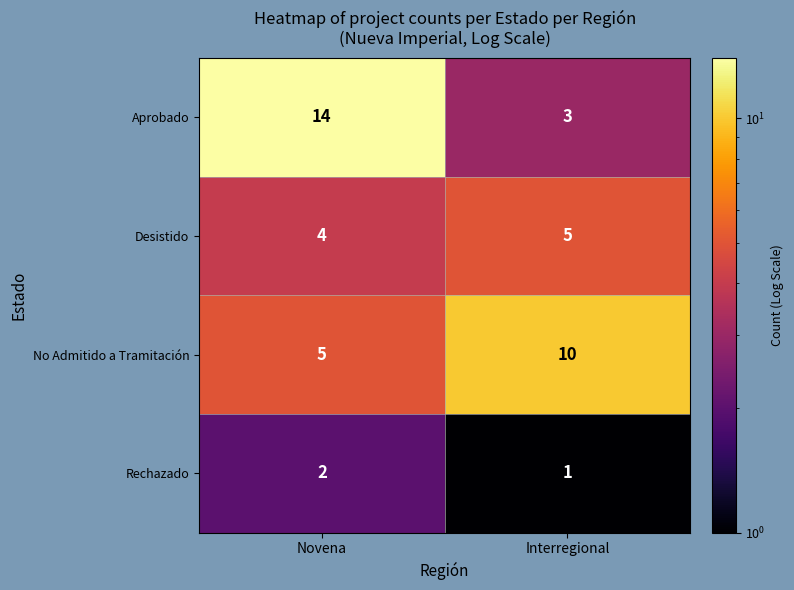

Read the Aprobado value at Novena, to the nearest 10.

10